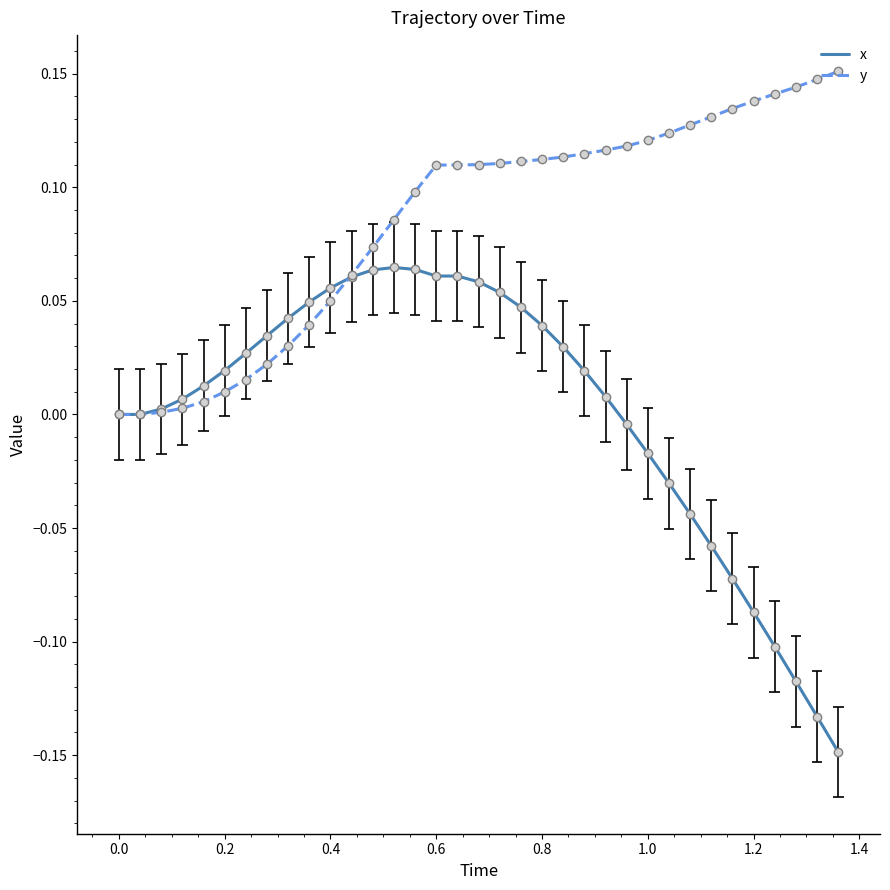

At which category is the sum across all series the highest?

0.6